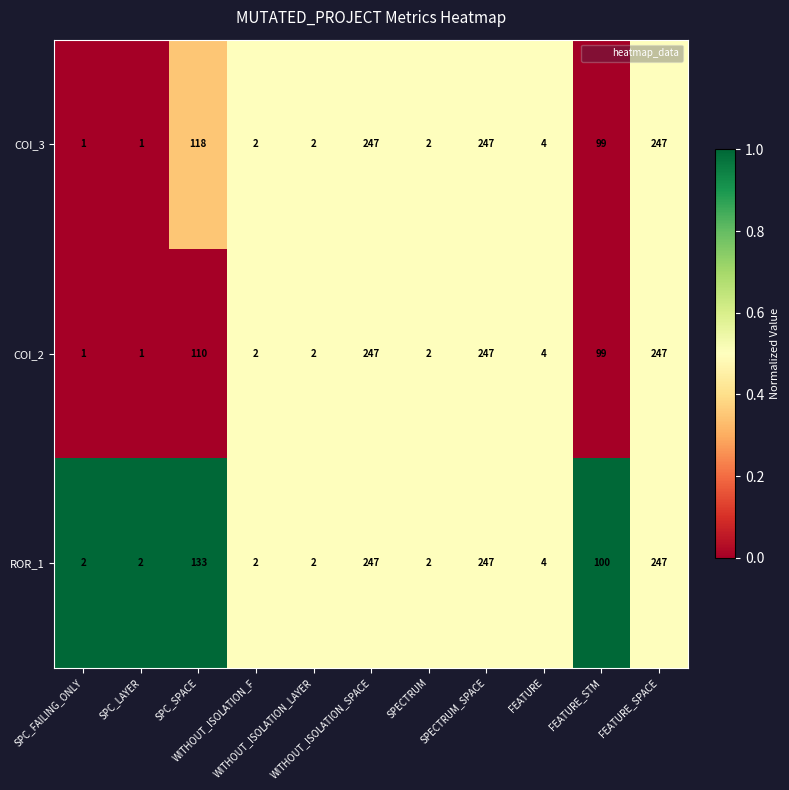

What is the sum of all COI_2 values?

962